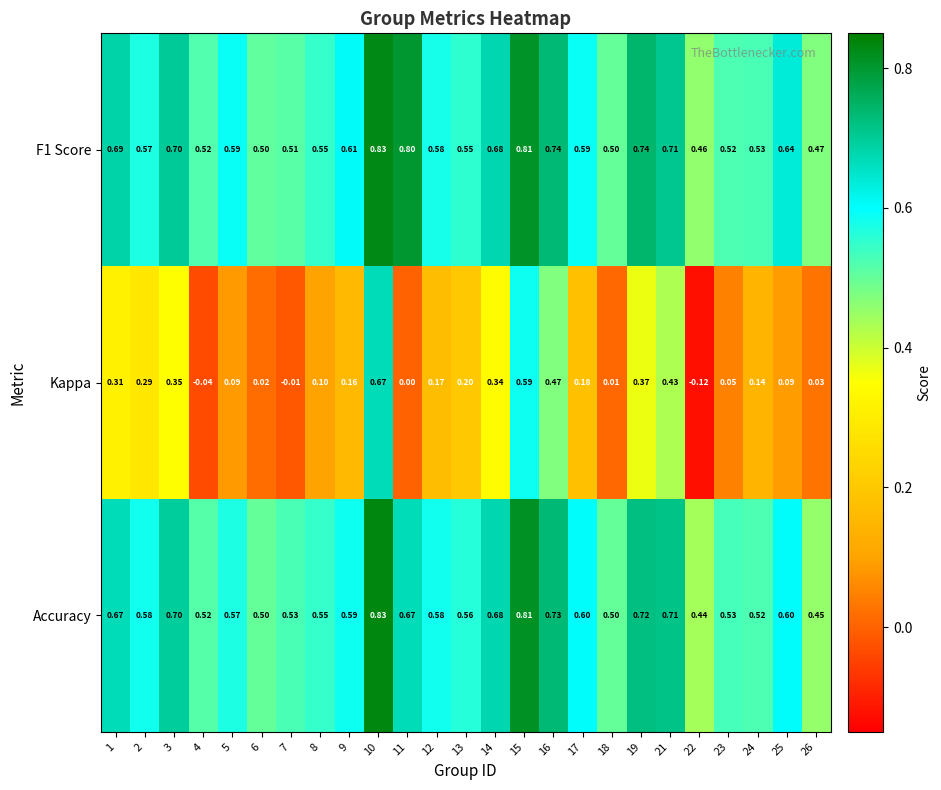

Which label corresponds to the largest value in the chart?

10